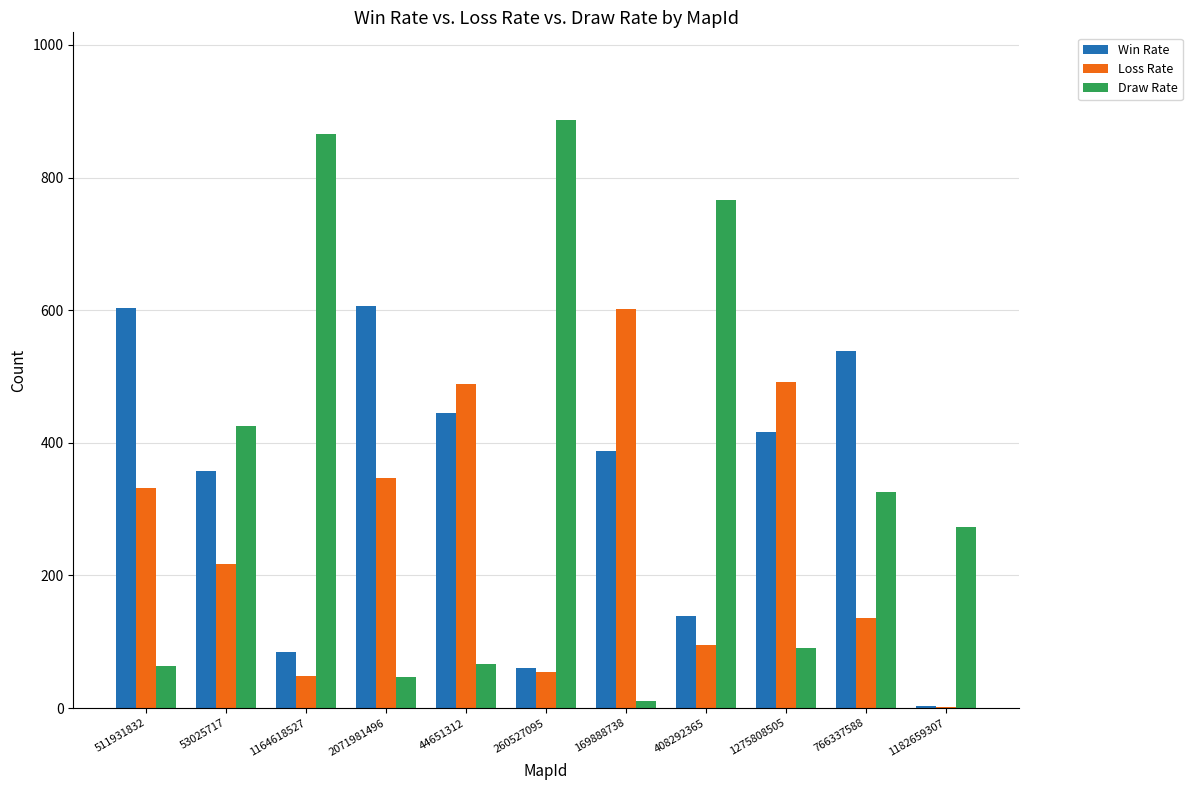

What is the sum of all Win Rate values?

3642